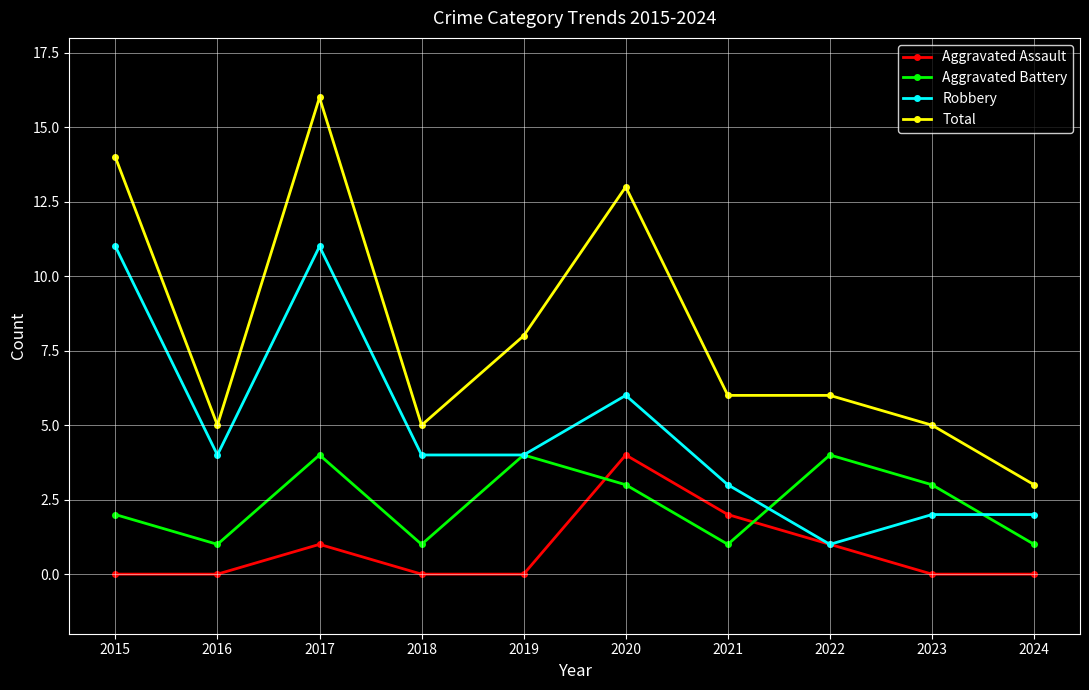

How many series are shown in this chart?

4